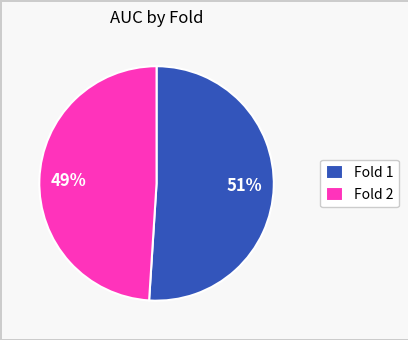

To the nearest percent, what is the difference between the Fold 1 and Fold 2 slice percentages?

2%